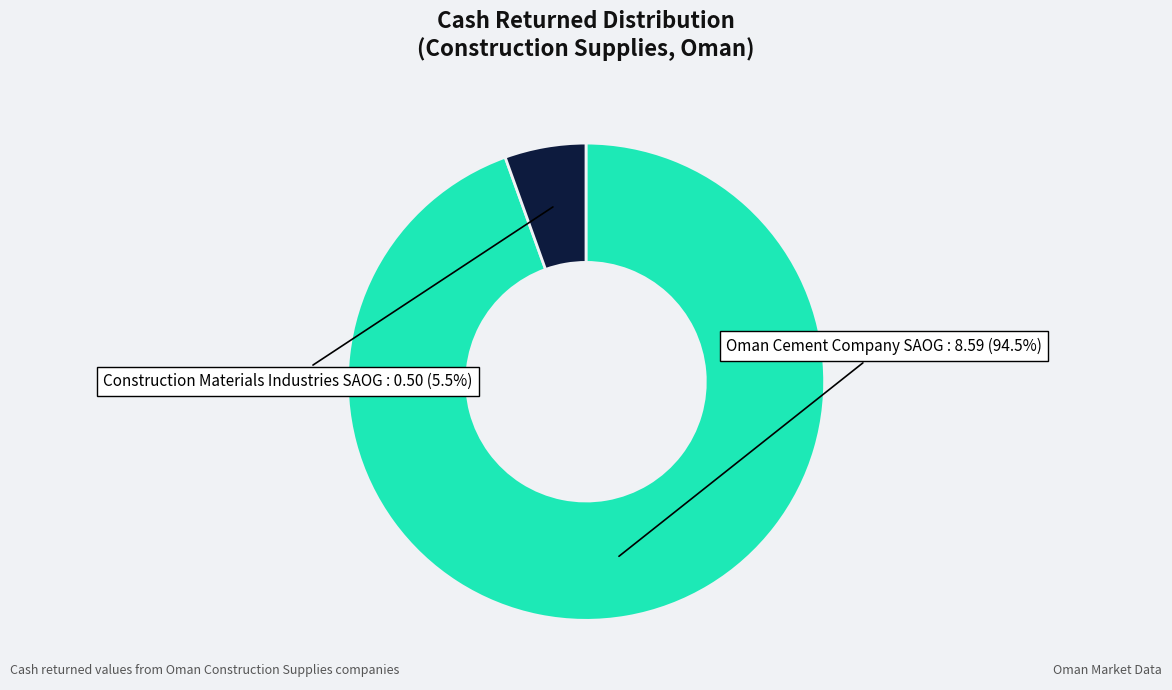

Is there any slice that represents more than half of the pie?

Yes